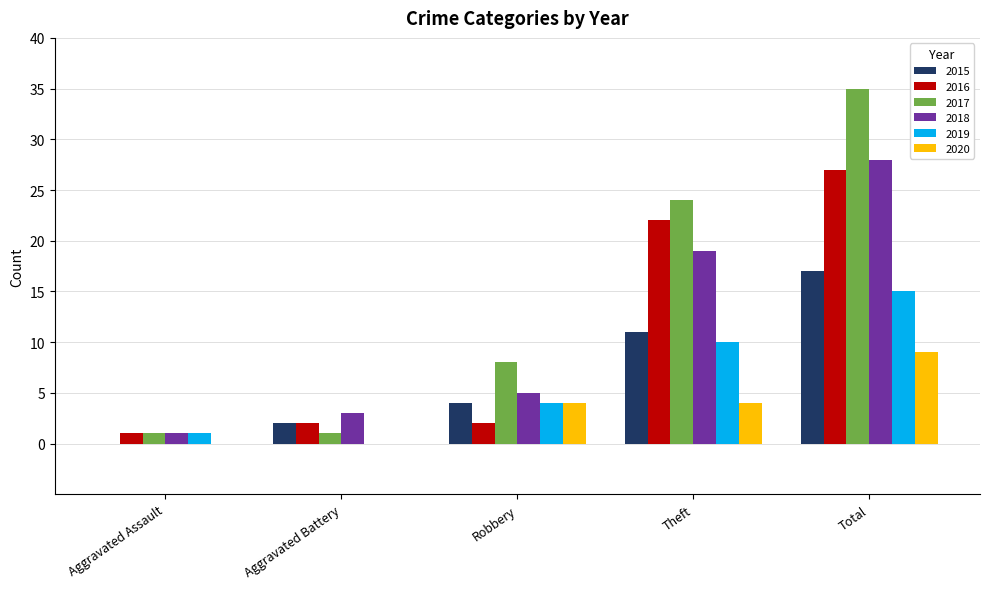

Between Theft and Total, which series saw the biggest shift?

2017